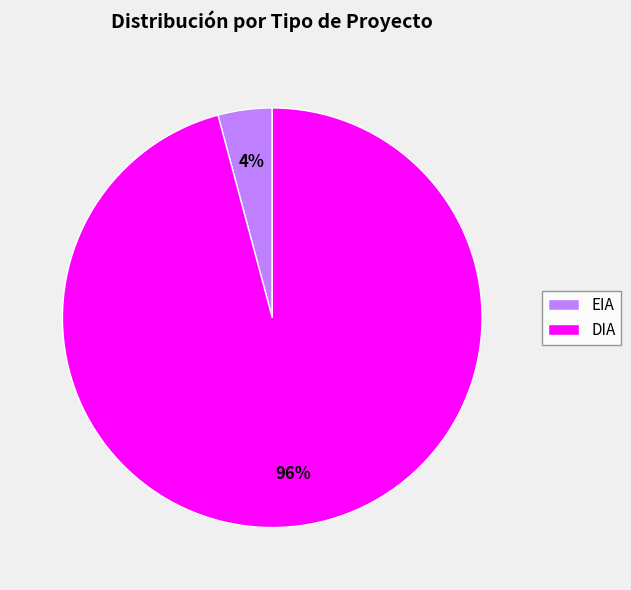

How many slices are in this pie chart?

2